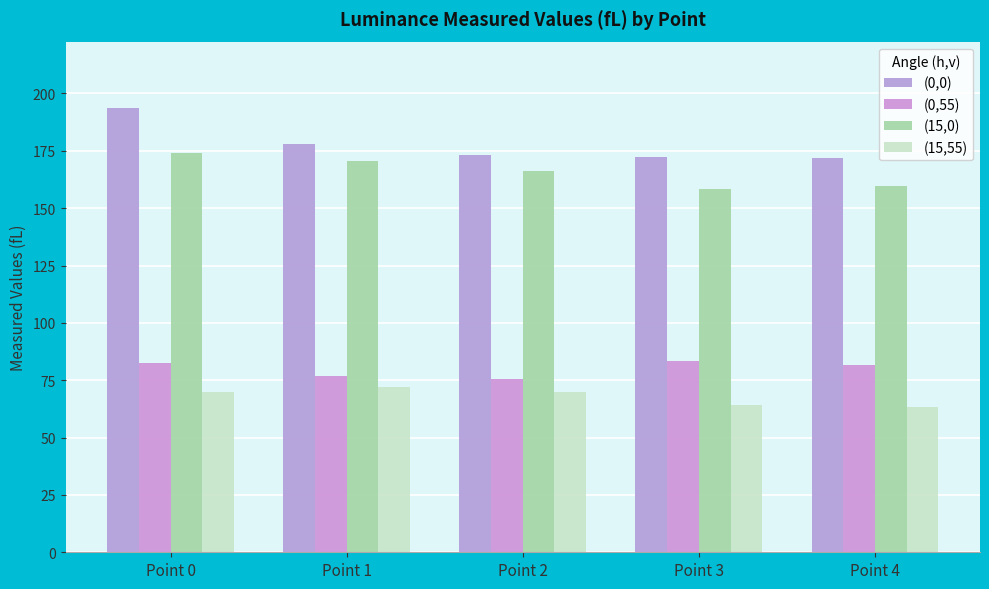

Rank the categories by (0,0) value from lowest to highest.

Point 4, Point 3, Point 2, Point 1, Point 0